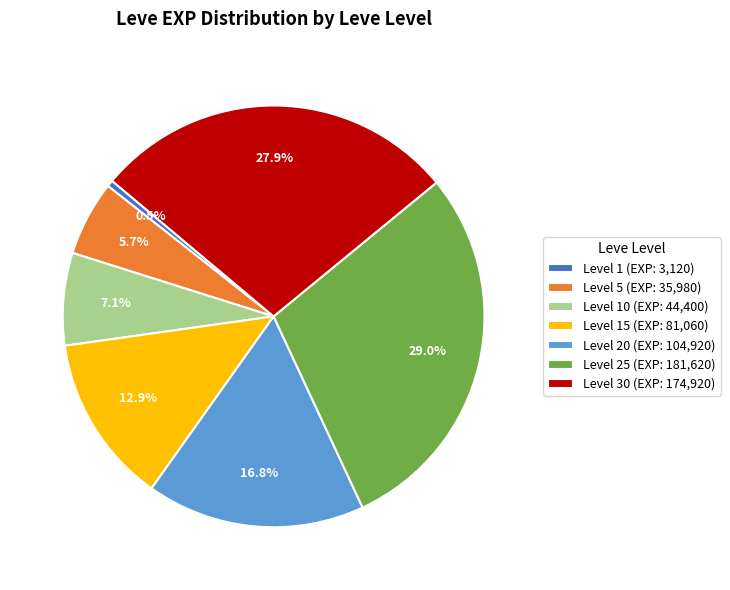

Which has a higher value, Level 20 (EXP: 104,920) or Level 10 (EXP: 44,400)?

Level 20 (EXP: 104,920)